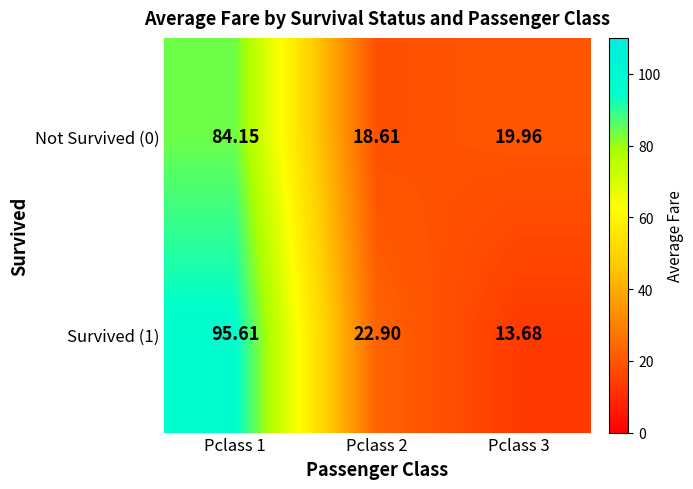

What is the smallest value displayed?

13.7